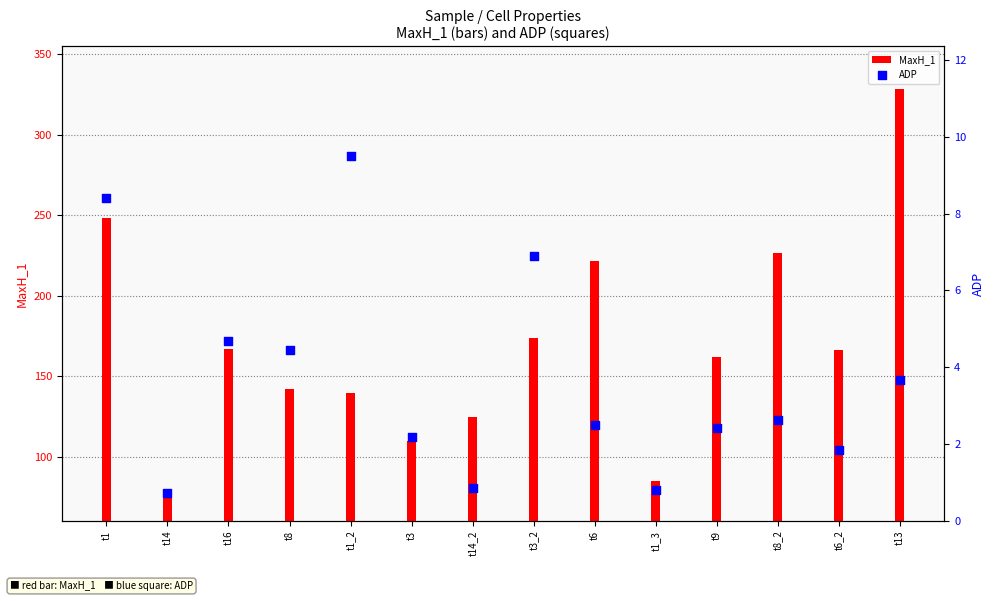

At how many categories does at least one series exceed 123?

11